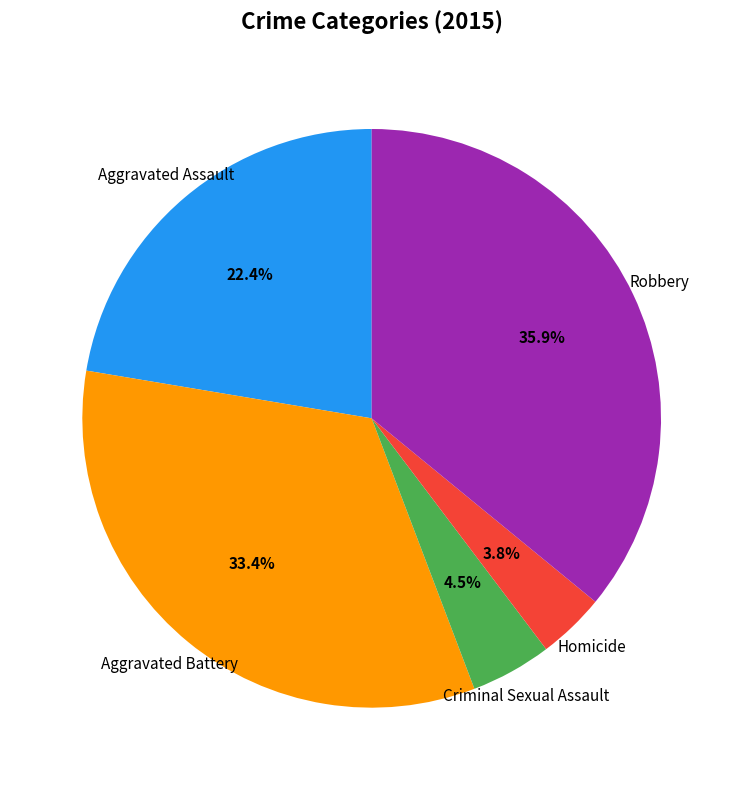

How many segments does this pie chart have?

5